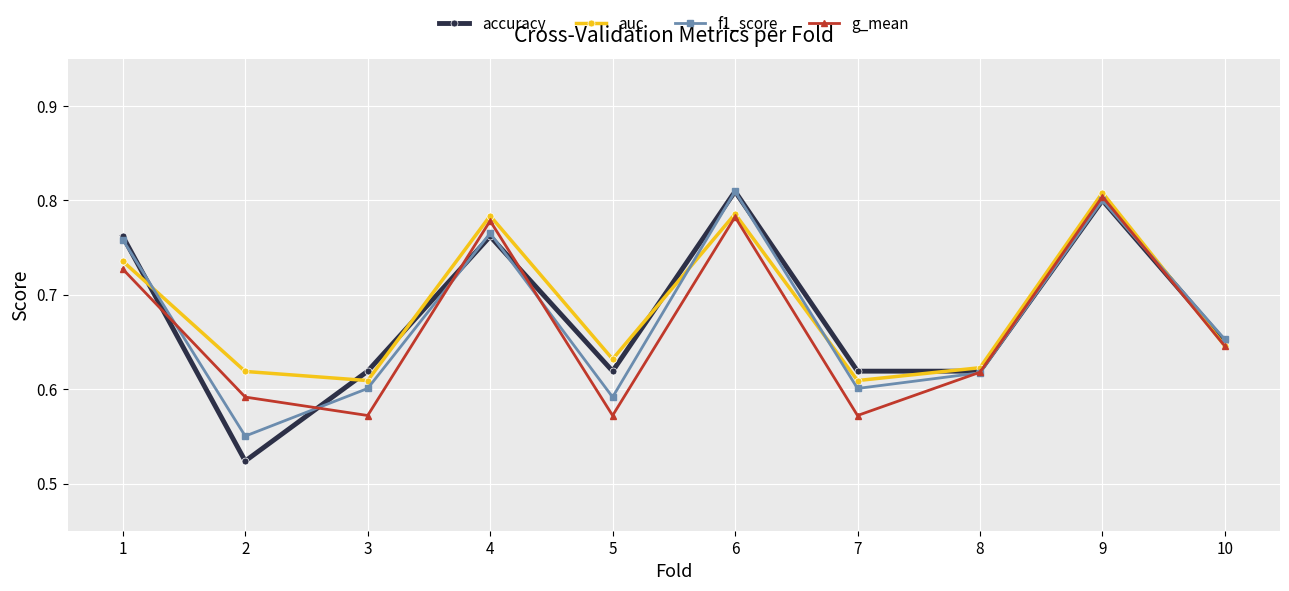

How many interior local valleys does the auc series have?

3